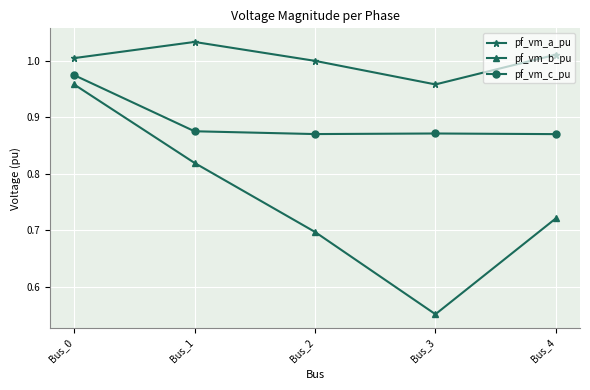

At which category does the chart reach its minimum across all series?

Bus_3